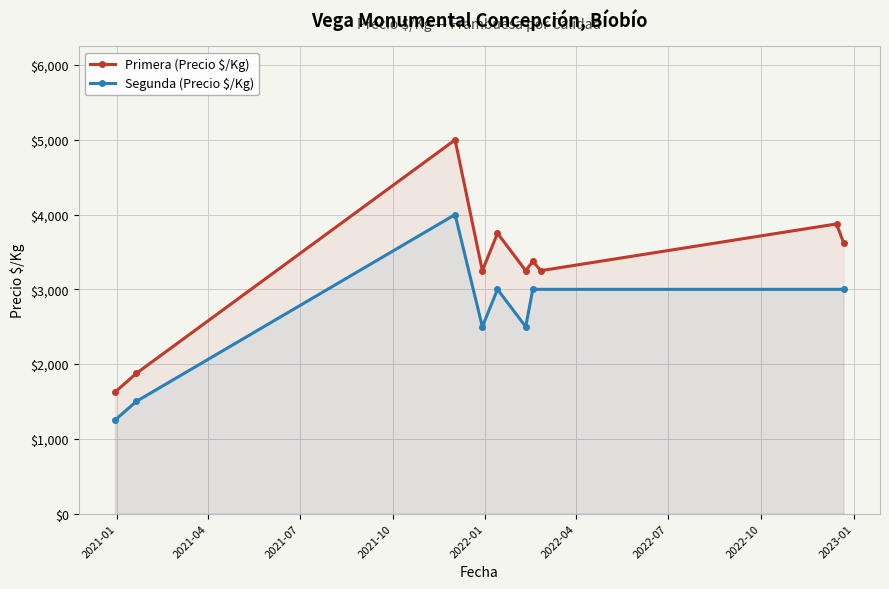

What is the label of the 7th point from the right?

2021-12-29